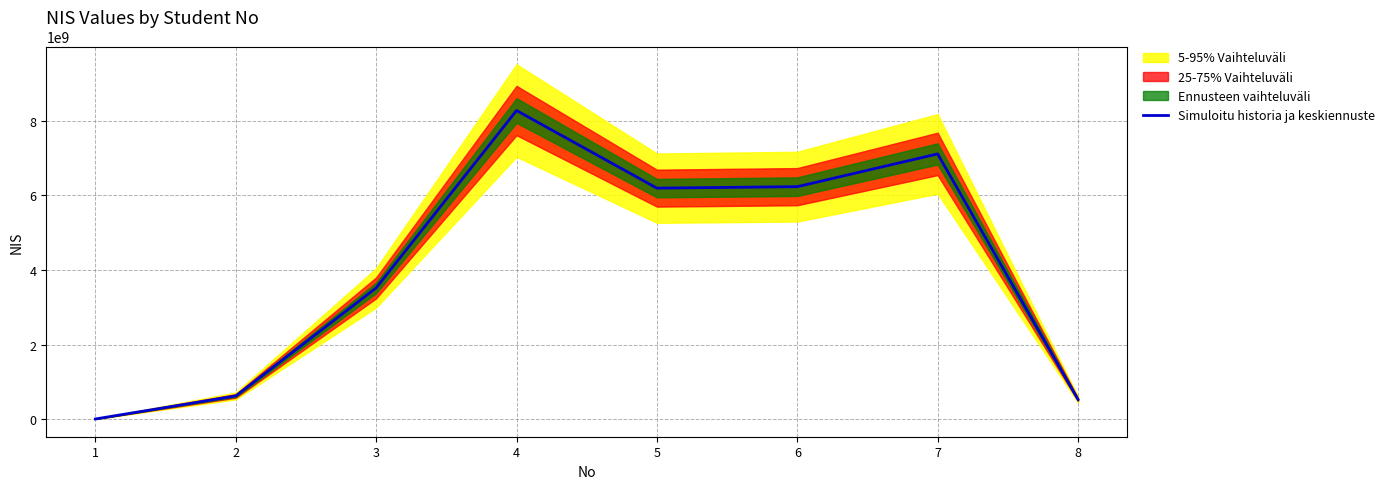

Rank the categories by value from lowest to highest.

1, 8, 2, 3, 5, 6, 7, 4